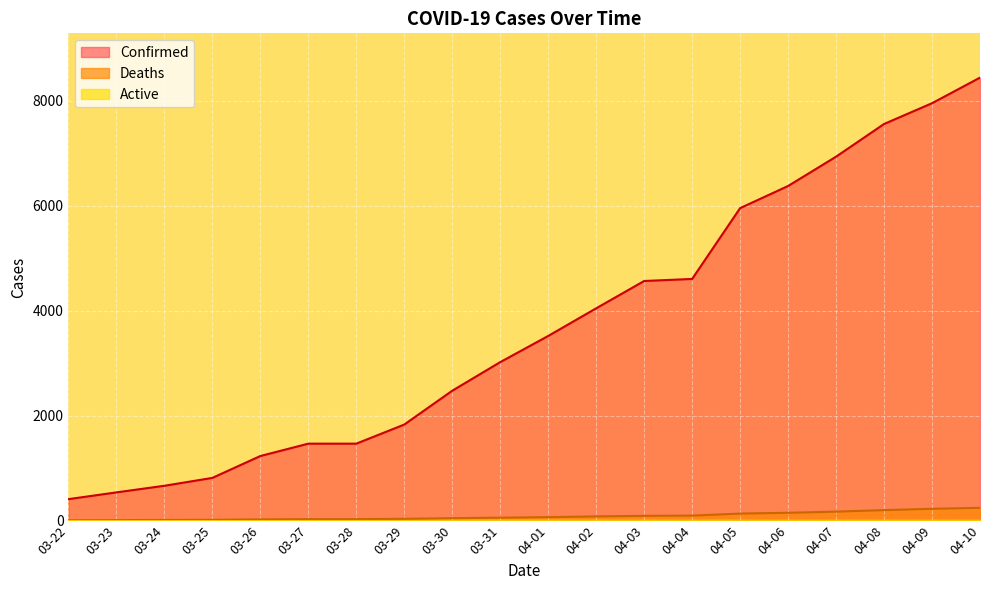

How many data points in Deaths are above 64?

9